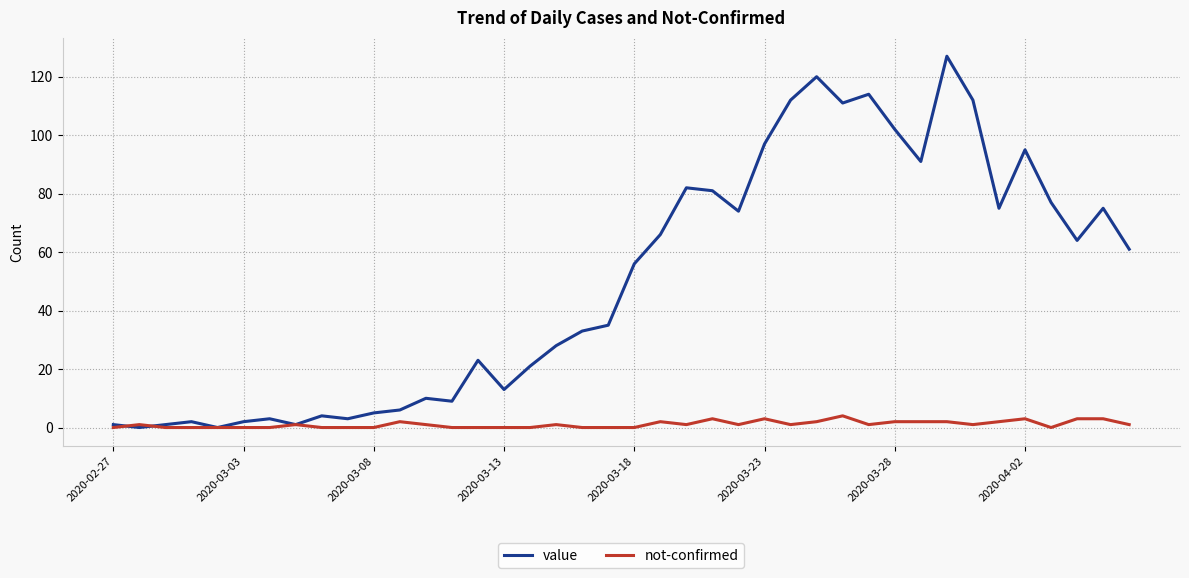

Which series has the widest spread of values?

value